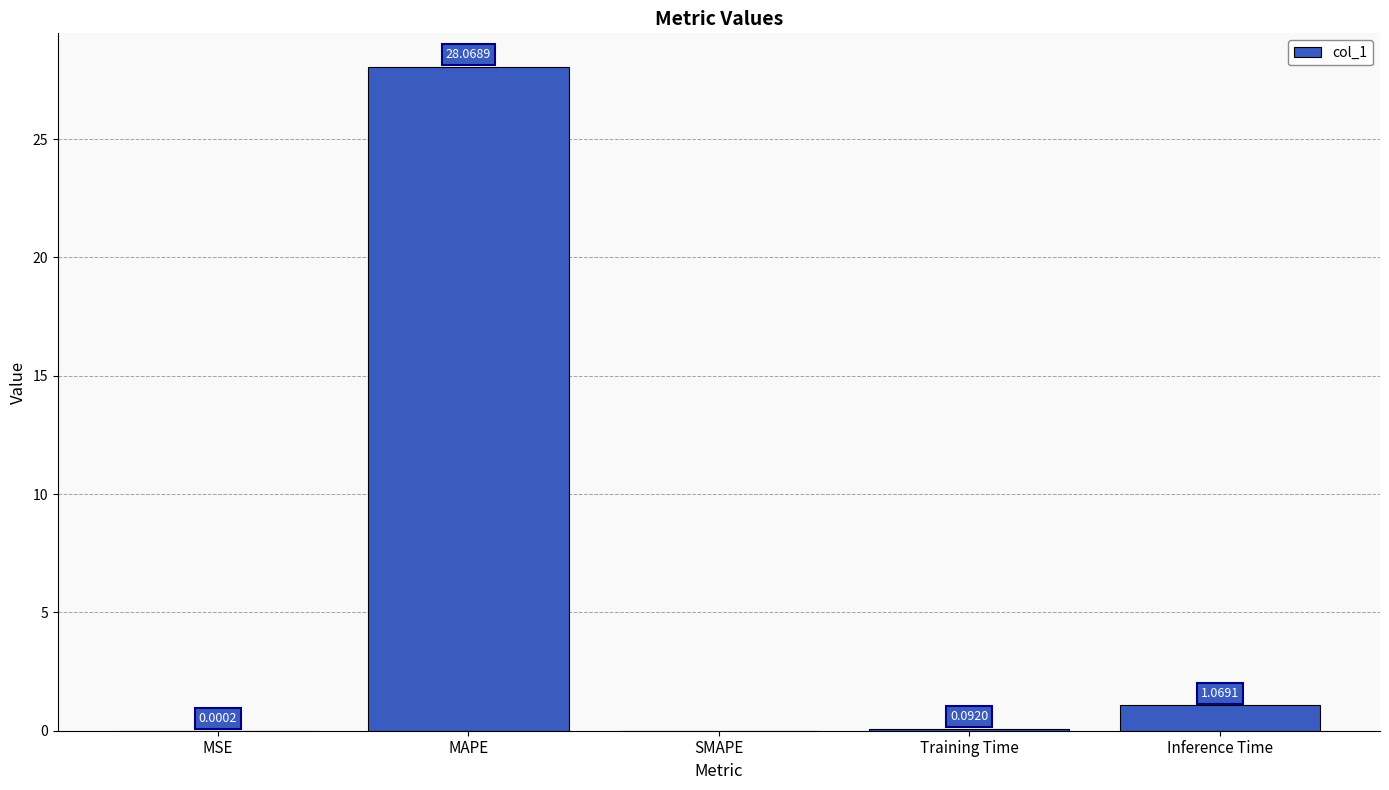

At which category does the chart reach its peak across all series?

MAPE